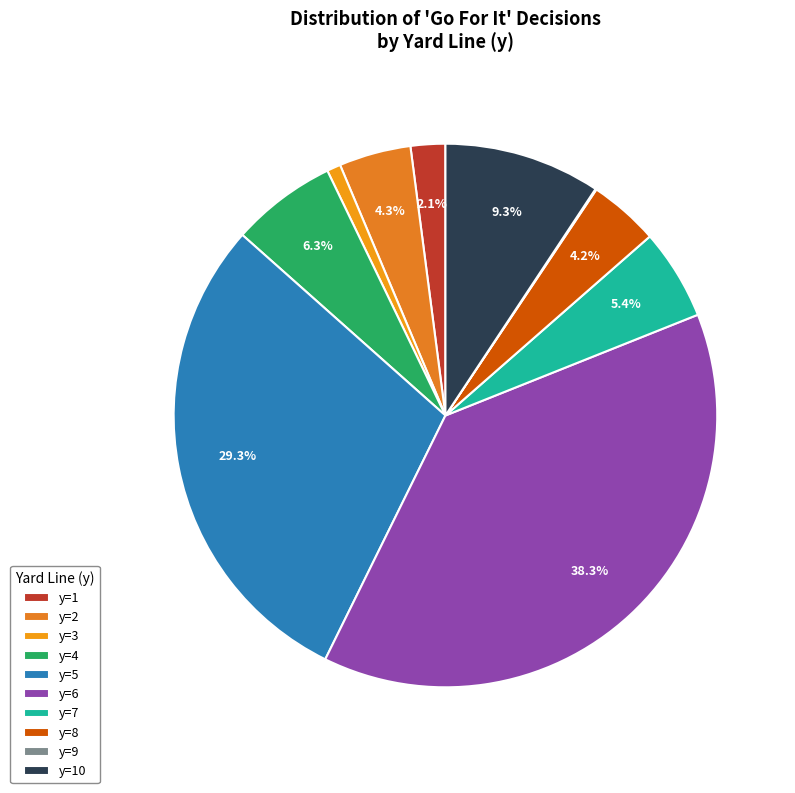

Is it true that y=3 is 1% of the pie?

True